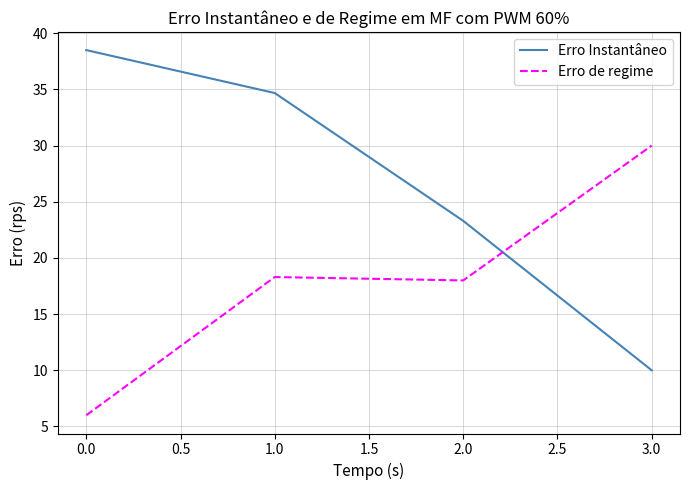

What is the difference between the highest and lowest values at 3.0?

20.0